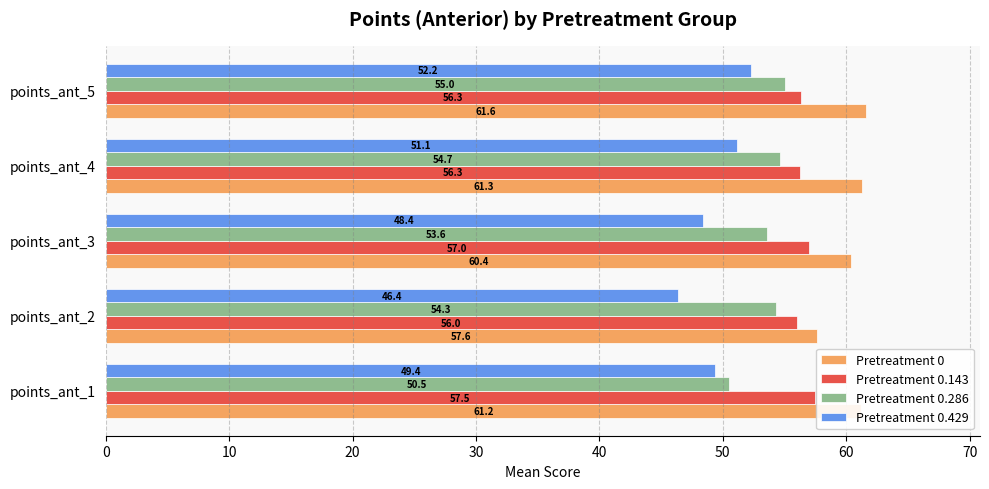

At how many categories does at least one series exceed 50?

5